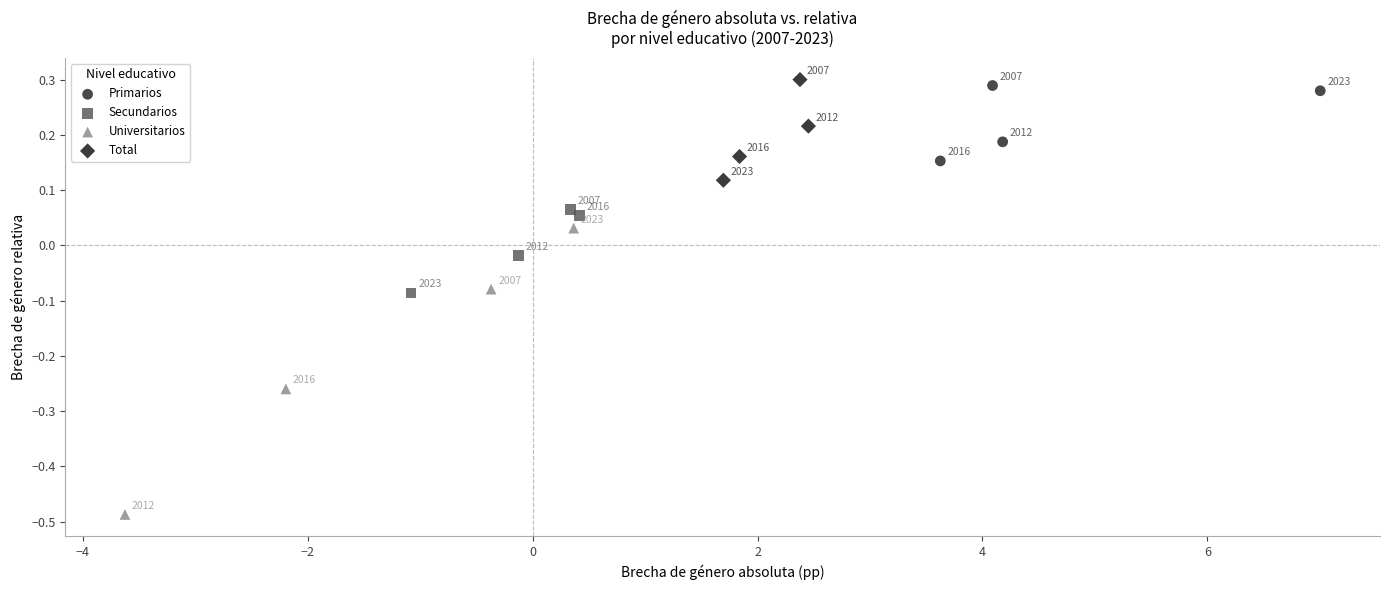

Which series has the largest Y range (max minus min)?

Universitarios